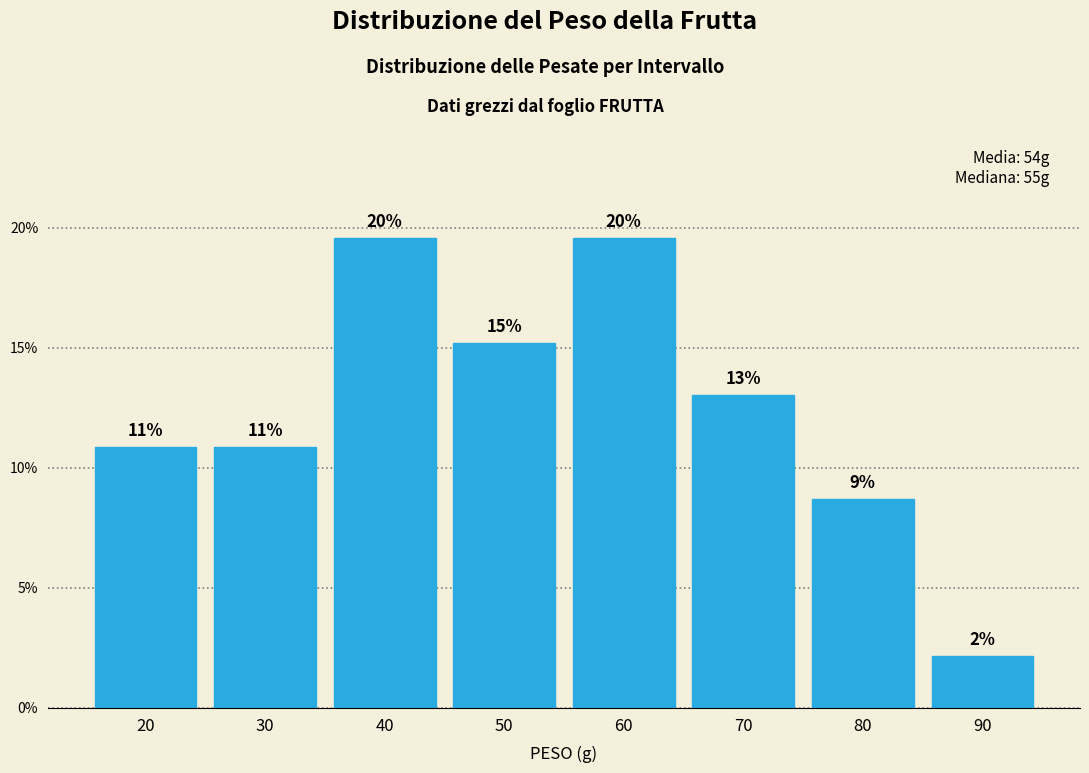

How many bars are there in total?

8